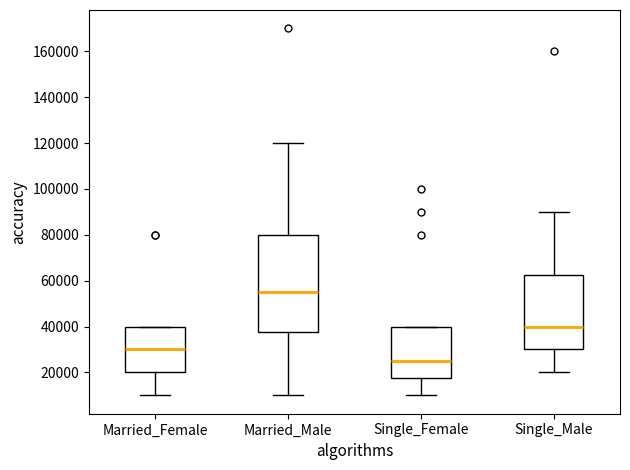

Reading left to right, transcribe this box plot: for each box, give where its median line is, the range the box spans, and where its two whiskers end, as read against the y-axis. The values are not printed on the chart, so give them approximately, as read against the axis.

Married_Female: median 30000, box 20000 to 40000, whiskers 10000 to 40000
Married_Male: median 56000, box 38000 to 80000, whiskers 10000 to 120000
Single_Female: median 26000, box 18000 to 40000, whiskers 10000 to 40000
Single_Male: median 40000, box 30000 to 62000, whiskers 20000 to 90000